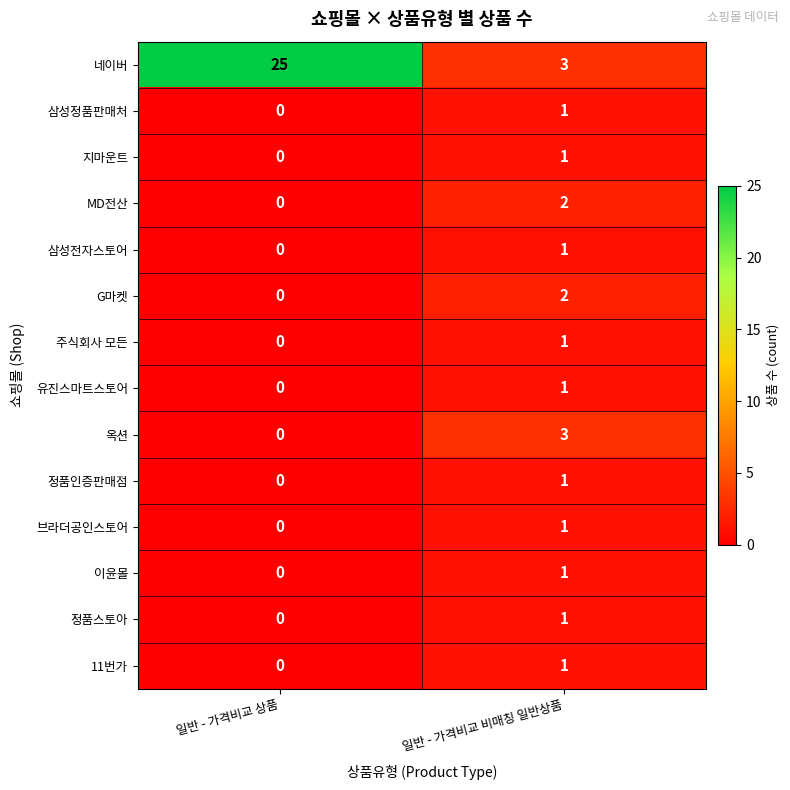

Reading left to right, list all the values displayed in this chart.

네이버: 25	3
삼성정품판매처: 0	1
지마운트: 0	1
MD전산: 0	2
삼성전자스토어: 0	1
G마켓: 0	2
주식회사 모든: 0	1
유진스마트스토어: 0	1
옥션: 0	3
정품인증판매점: 0	1
브라더공인스토어: 0	1
이윤몰: 0	1
정품스토아: 0	1
11번가: 0	1